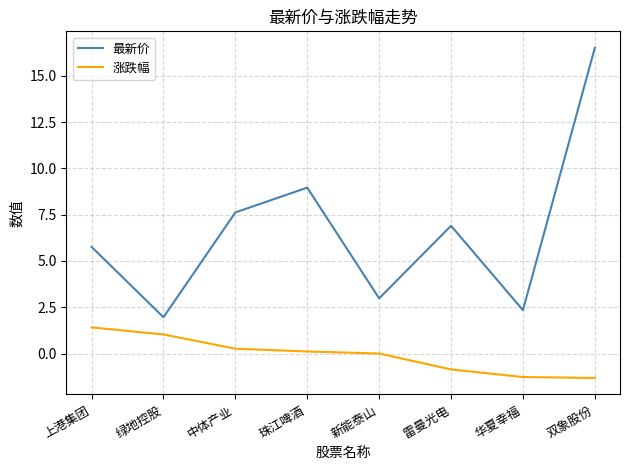

Which series has the widest spread of values?

最新价